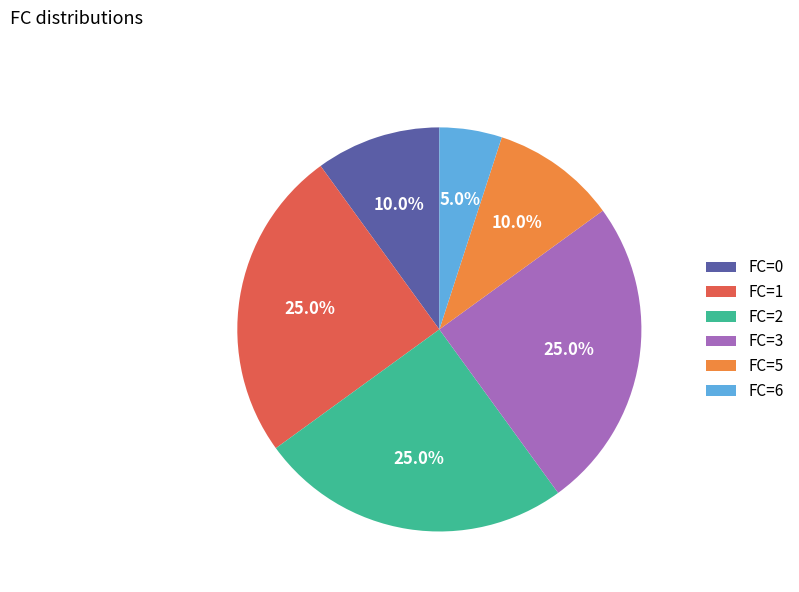

To the nearest percent, what percentage of the pie is FC=3?

25%